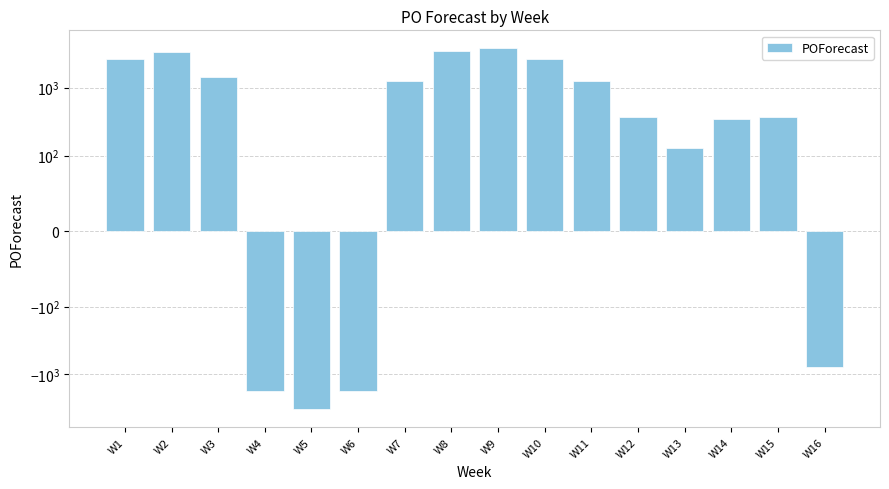

What is the difference between the second highest and second lowest values?

5279